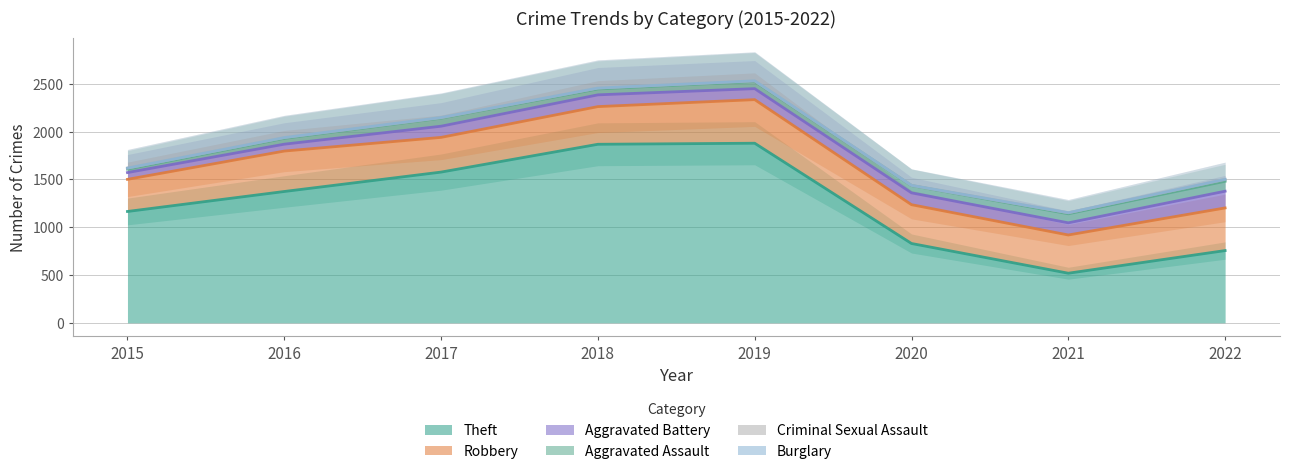

What is the spread (max minus min) of values at 2019?

1878